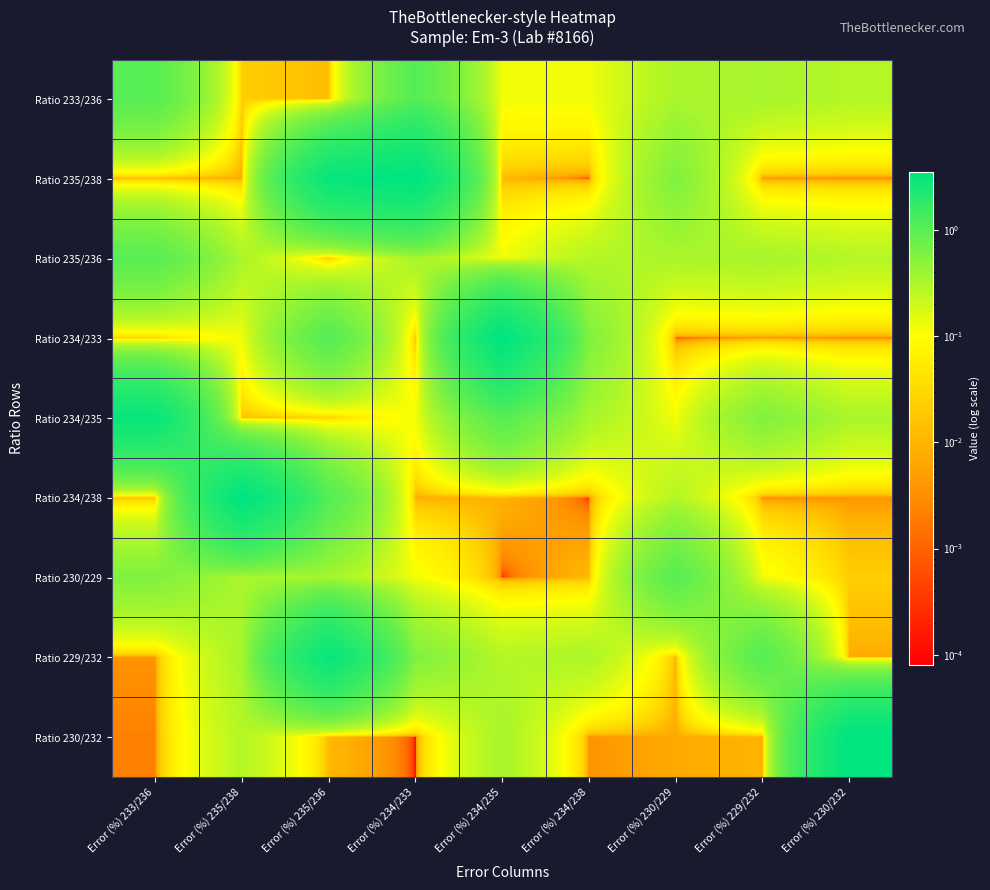

What is the spread (max minus min) of values at Error (%) 234/233?

3.5